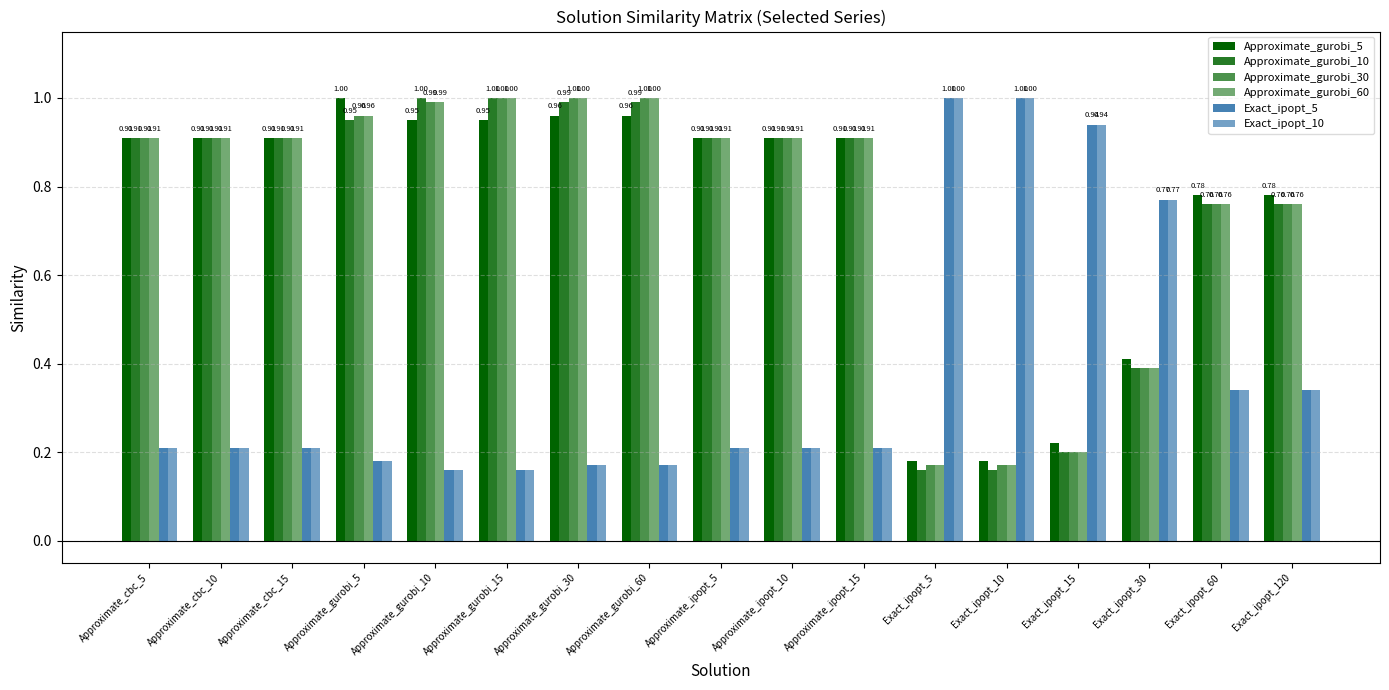

Does the chart contain any negative values?

No